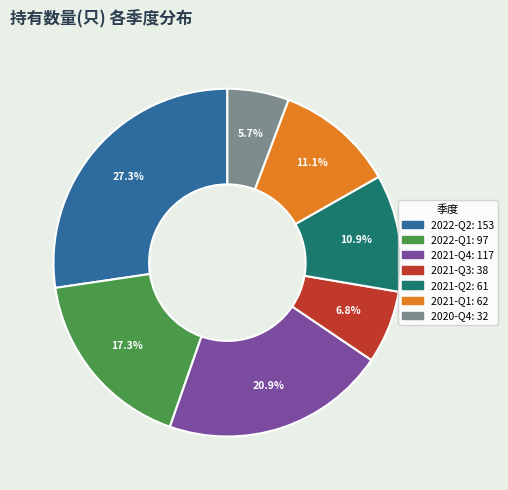

Between 2021-Q3 and 2021-Q1, which is larger?

2021-Q1